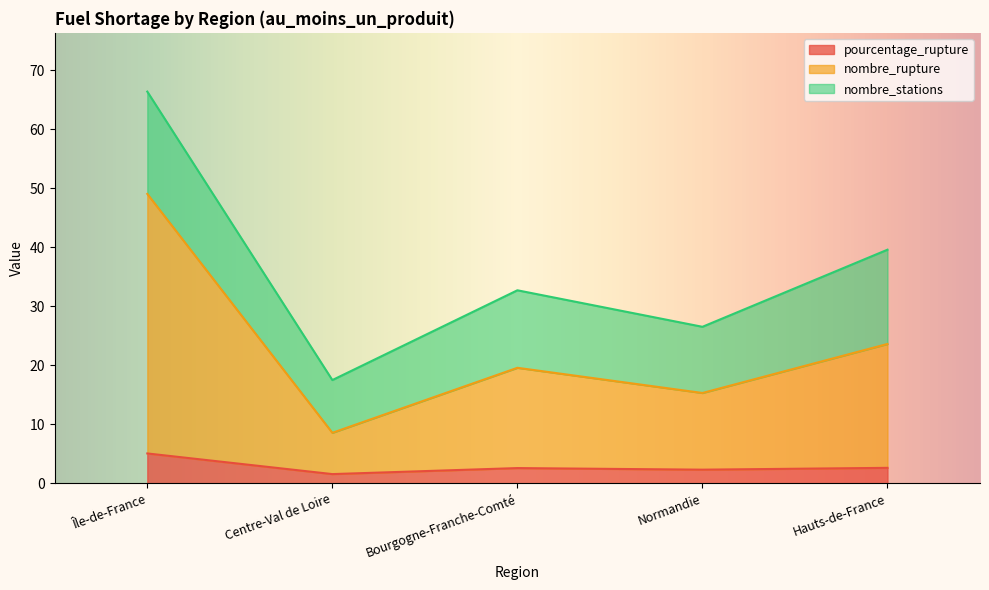

What is the average value of the pourcentage_rupture series?

2.8